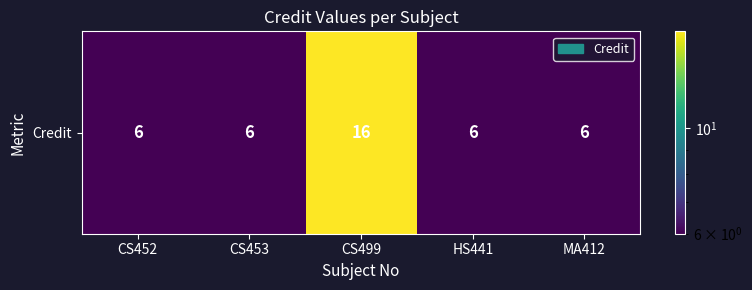

Which has a higher value, CS499 or CS453?

CS499